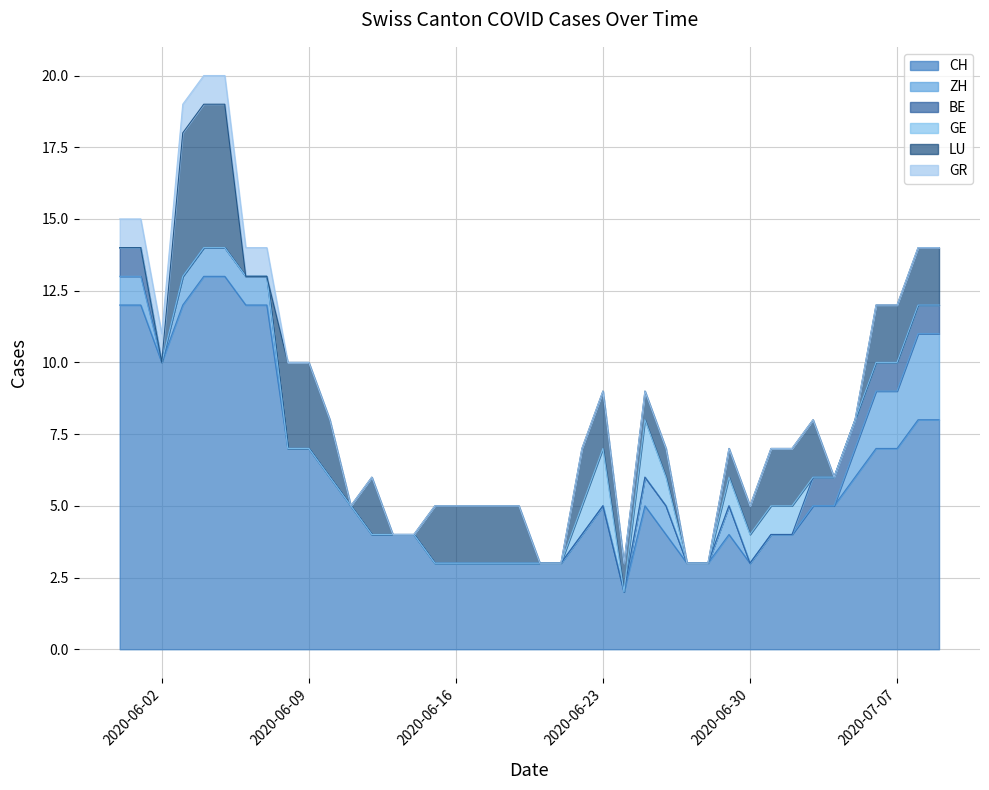

What is the maximum value shown in the chart?

13